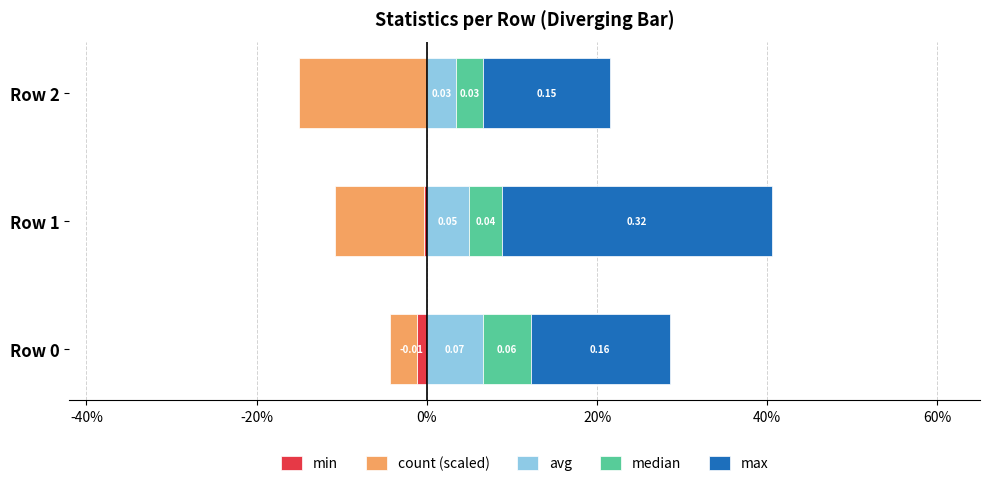

How many distinct data groups are displayed?

5